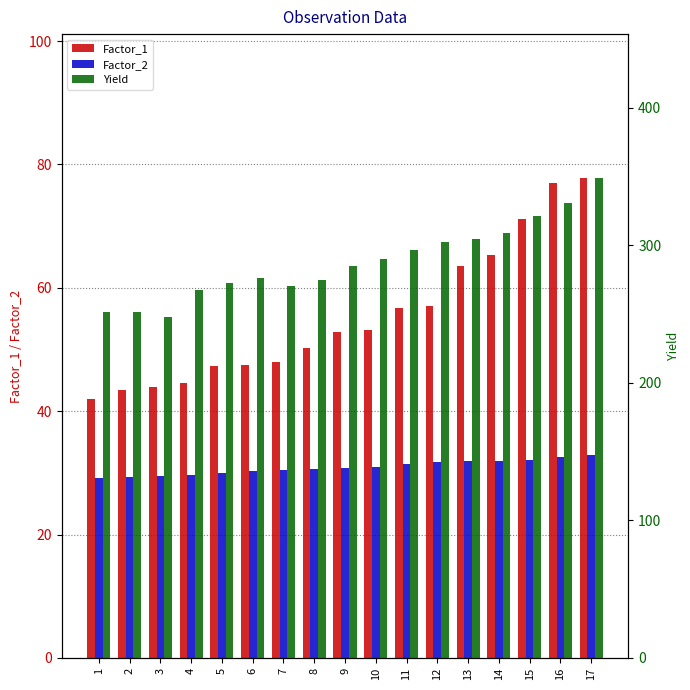

Which series has the largest range (max minus min)?

Yield